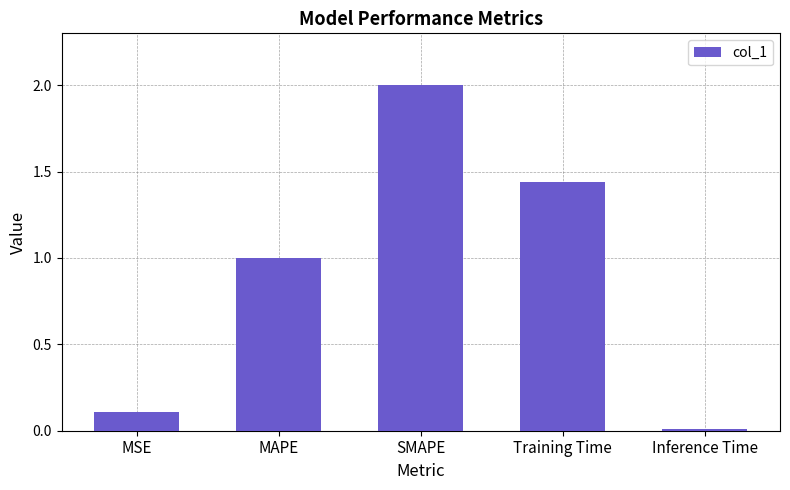

Which has a higher value, SMAPE or MAPE?

SMAPE